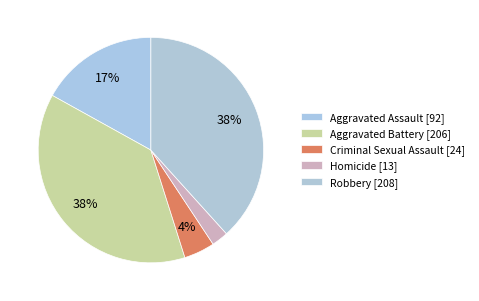

True or false: Aggravated Assault accounts for 17% of the total.

True